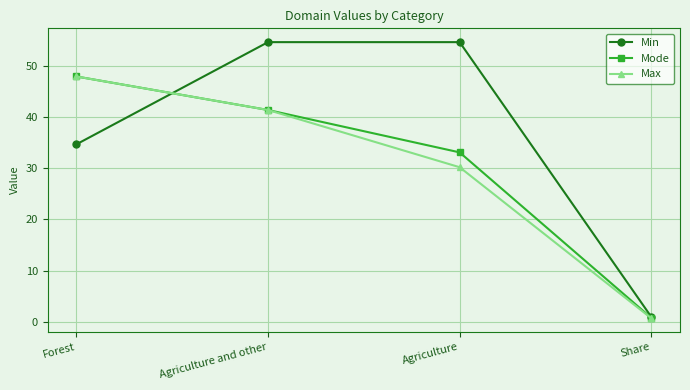

What position from the left is Agriculture and other?

2